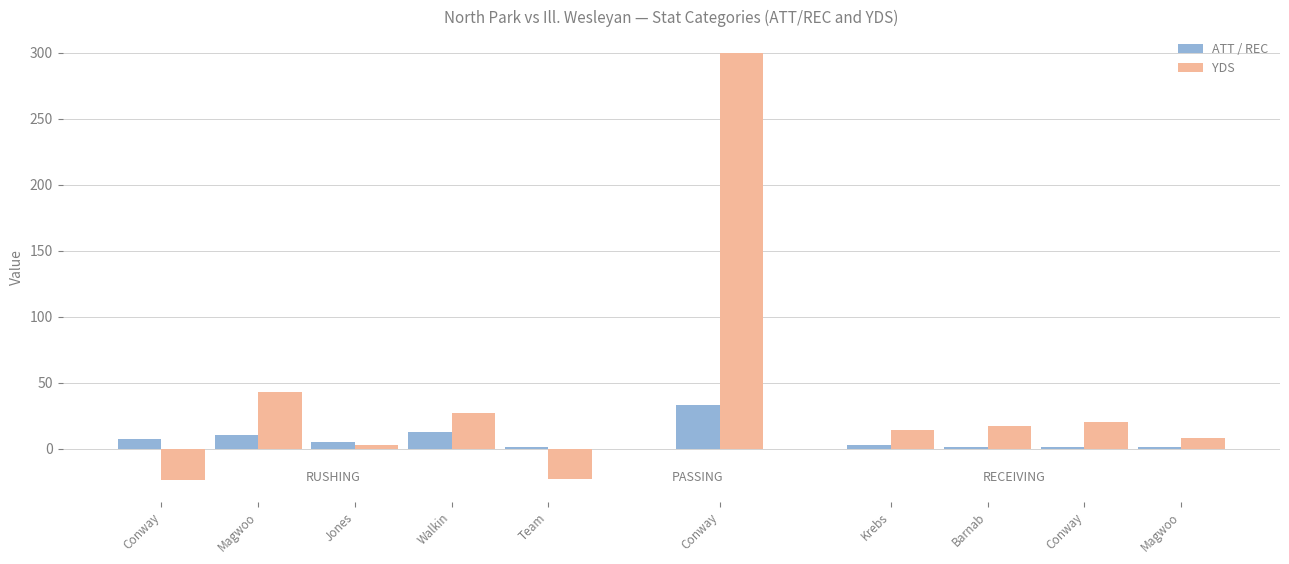

What are all the series names shown in the legend?

ATT / REC, YDS